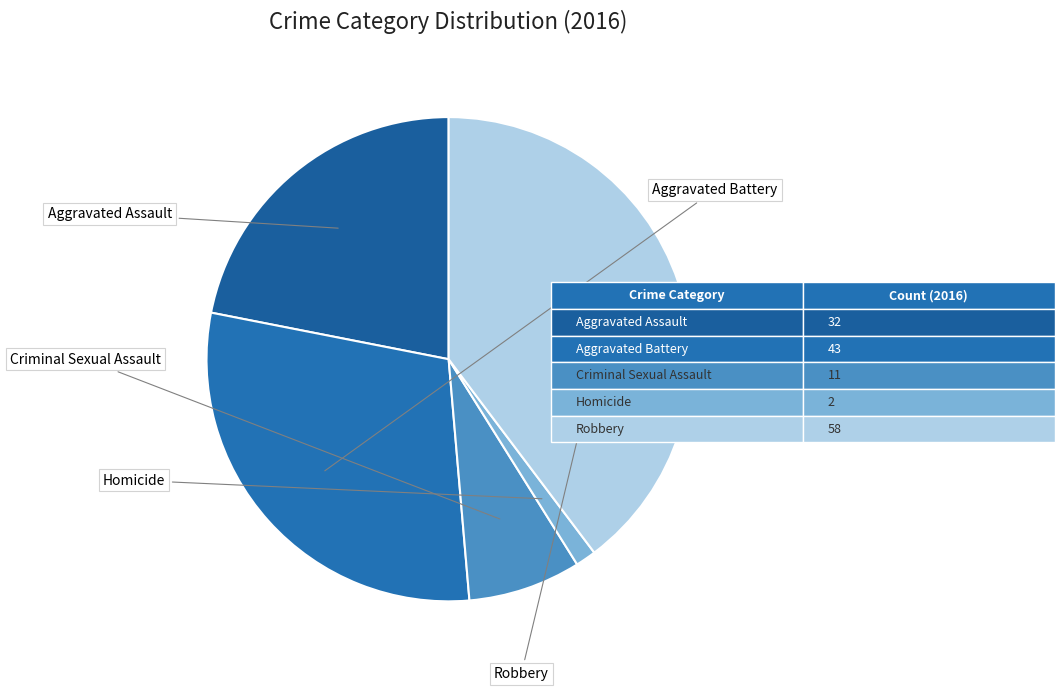

How many slices are in this pie chart?

5